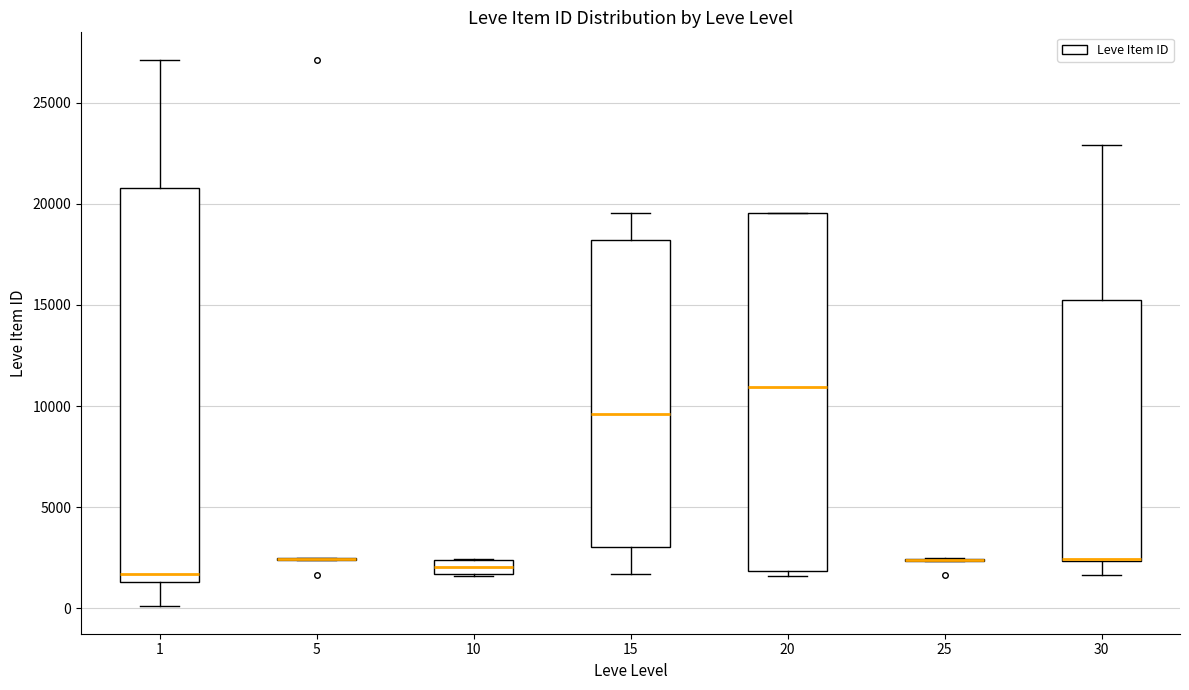

Comparing the boxes themselves (not the whiskers), which one is the tallest?

1